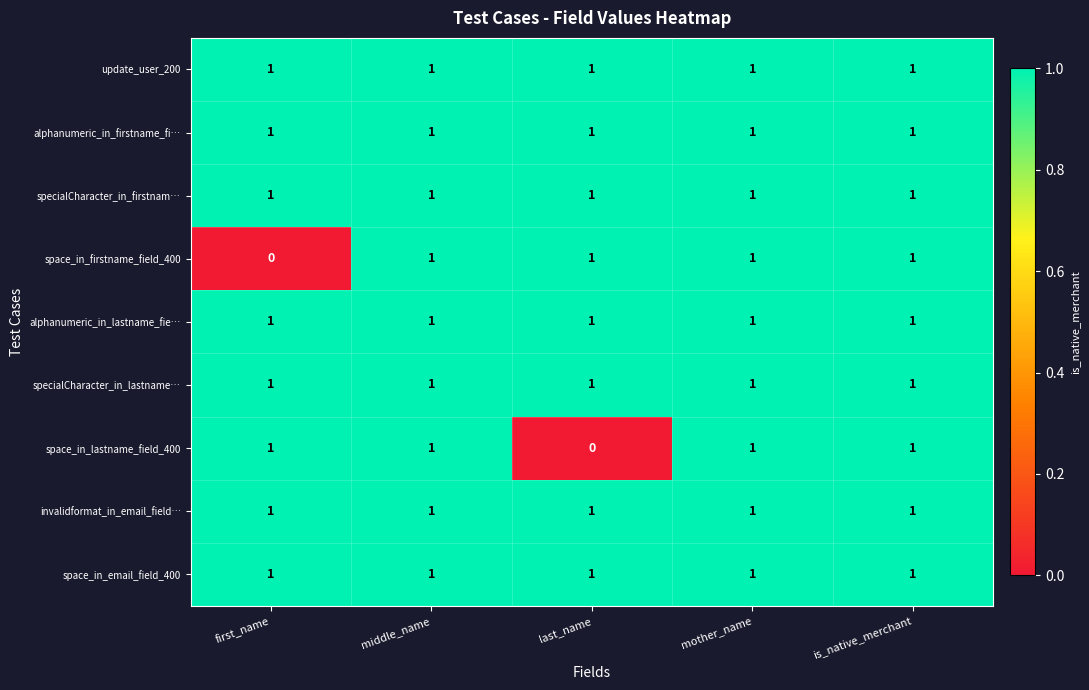

True or false: invalidformat_in_email_field… has a value of 1 at last_name.

True